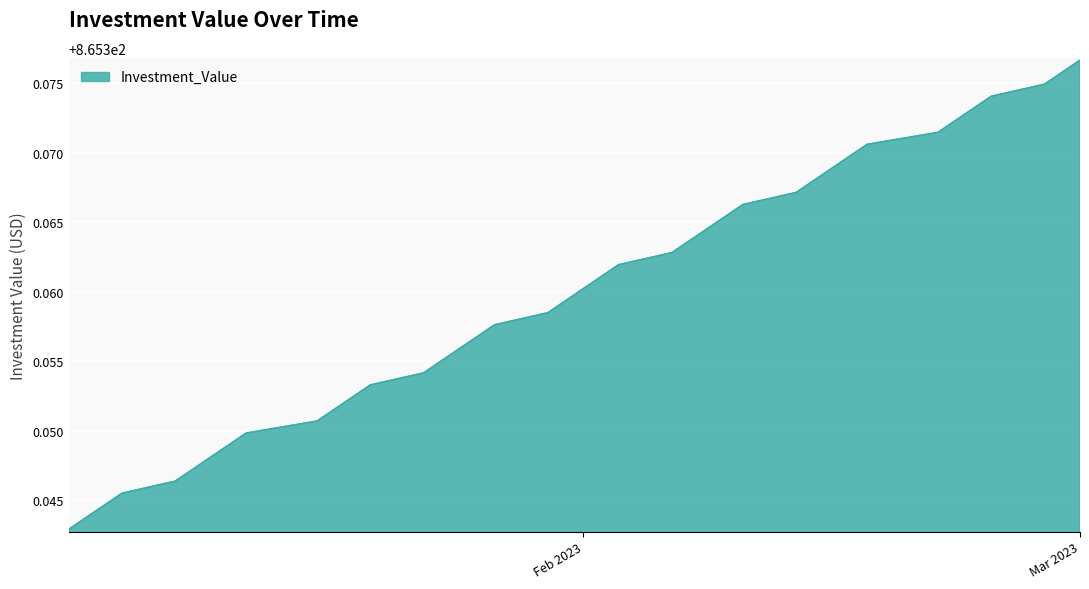

List the labels in order of value, largest first.

2023-03-01, 2023-02-28, 2023-02-27, 2023-02-24, 2023-02-23, 2023-02-22, 2023-02-21, 2023-02-17, 2023-02-16, 2023-02-15, 2023-02-14, 2023-02-13, 2023-02-10, 2023-02-09, 2023-02-08, 2023-02-07, 2023-02-06, 2023-02-03, 2023-02-02, 2023-02-01, 2023-01-31, 2023-01-30, 2023-01-27, 2023-01-26, 2023-01-25, 2023-01-24, 2023-01-23, 2023-01-20, 2023-01-19, 2023-01-18, 2023-01-17, 2023-01-13, 2023-01-12, 2023-01-11, 2023-01-10, 2023-01-09, 2023-01-06, 2023-01-05, 2023-01-04, 2023-01-03